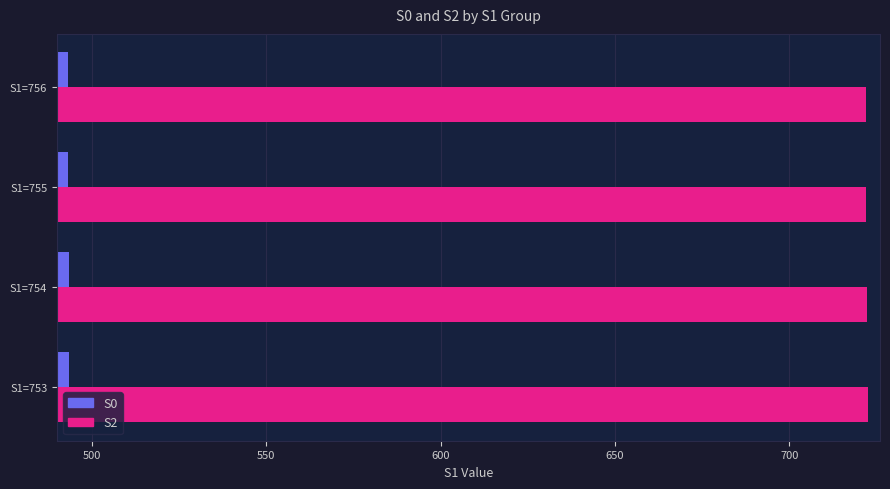

At S1=754, list the series in order from largest to smallest.

S2, S0